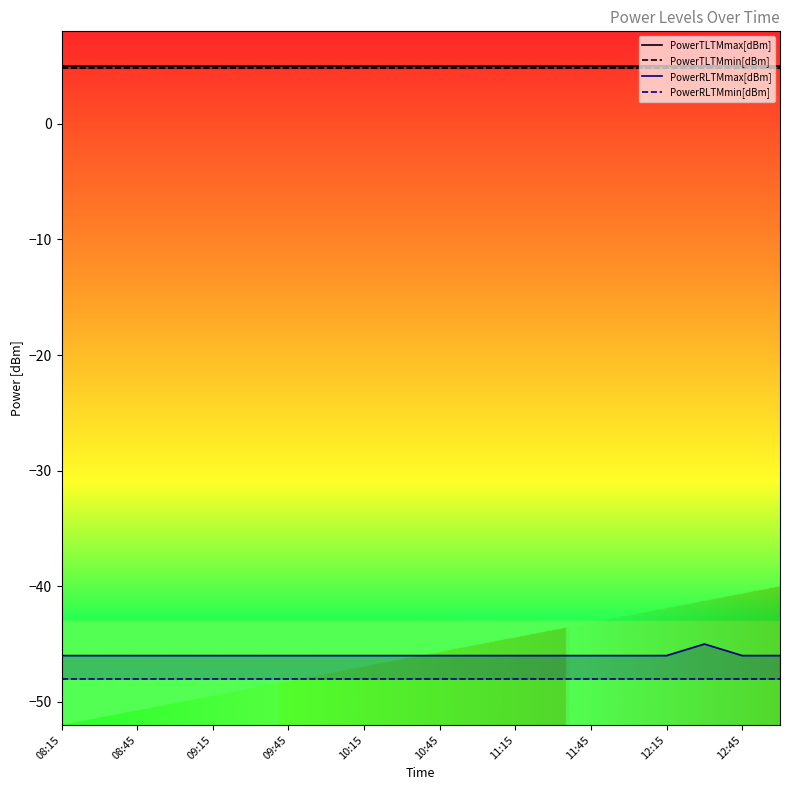

Which category has the highest value across all series?

08:15